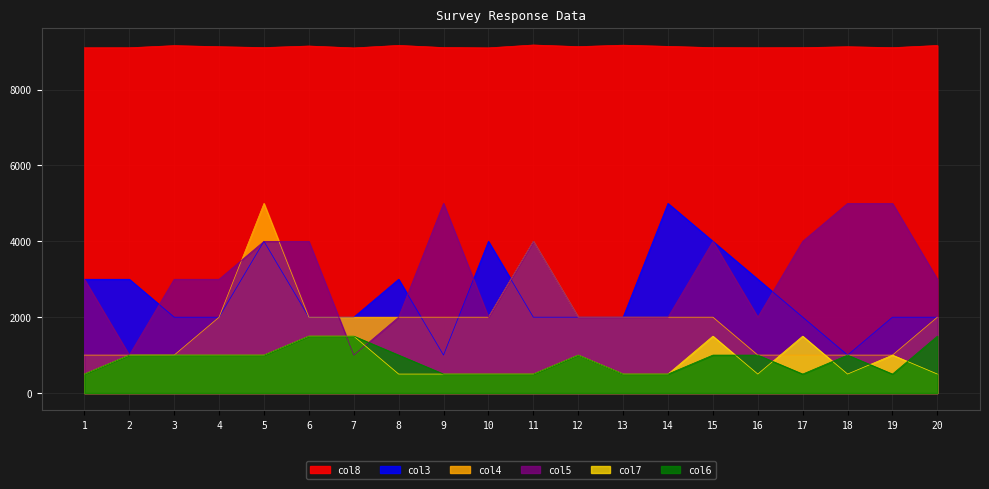

Rank the series by their maximum value, from highest to lowest.

col8, col3, col4, col5, col7, col6